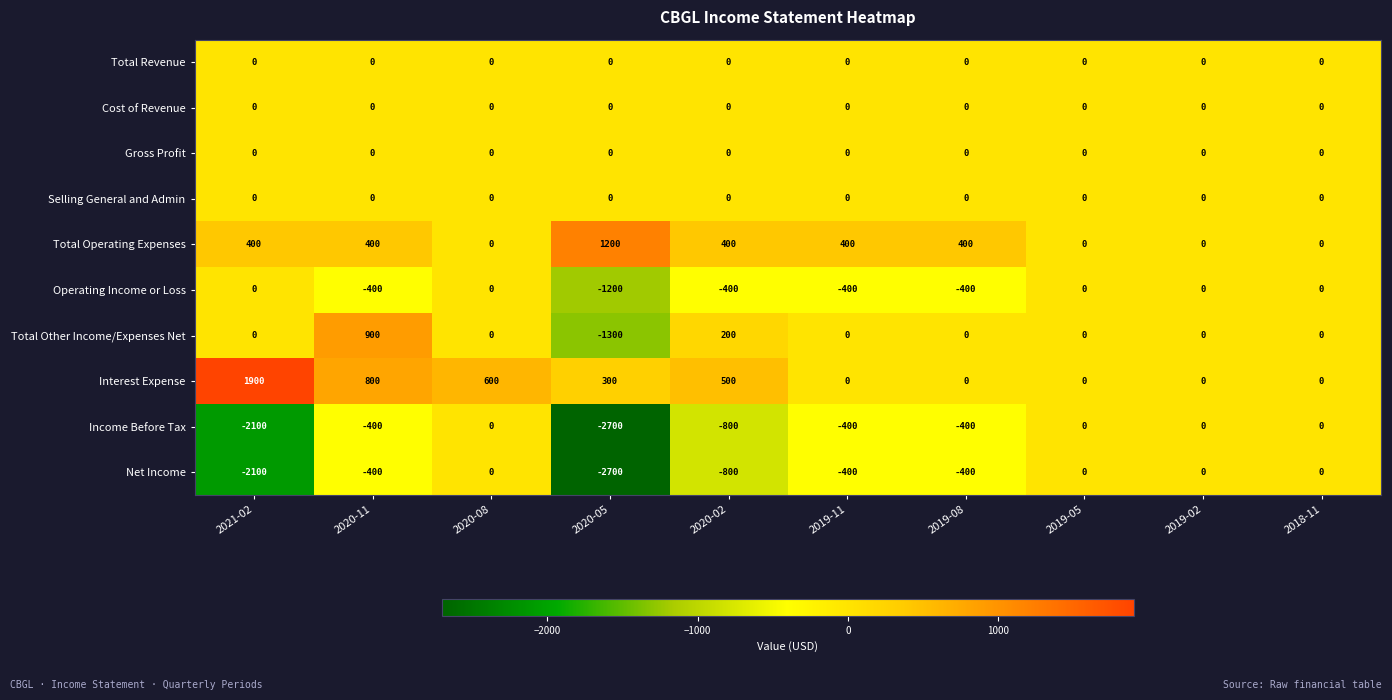

The Total Operating Expenses series shows 214 at 2021-02. True or false?

False